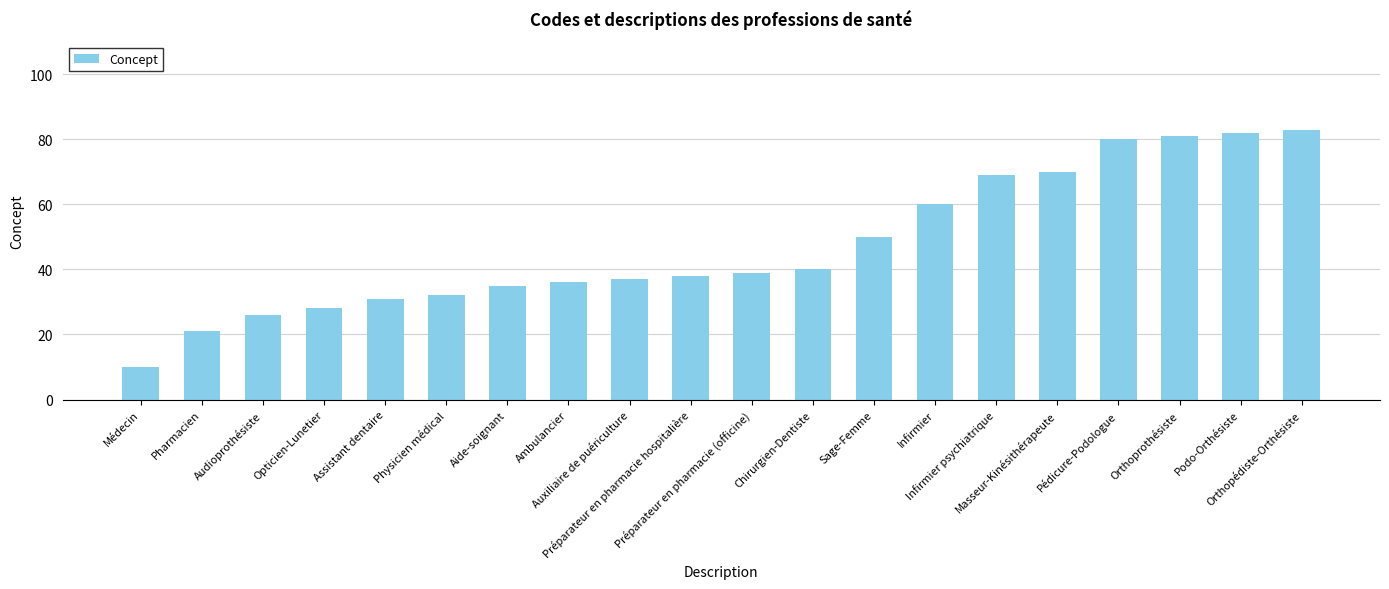

Reading left to right, extract all data points from this chart.

10	21	26	28	31	32	35	36	37	38	39	40	50	60	69	70	80	81	82	83